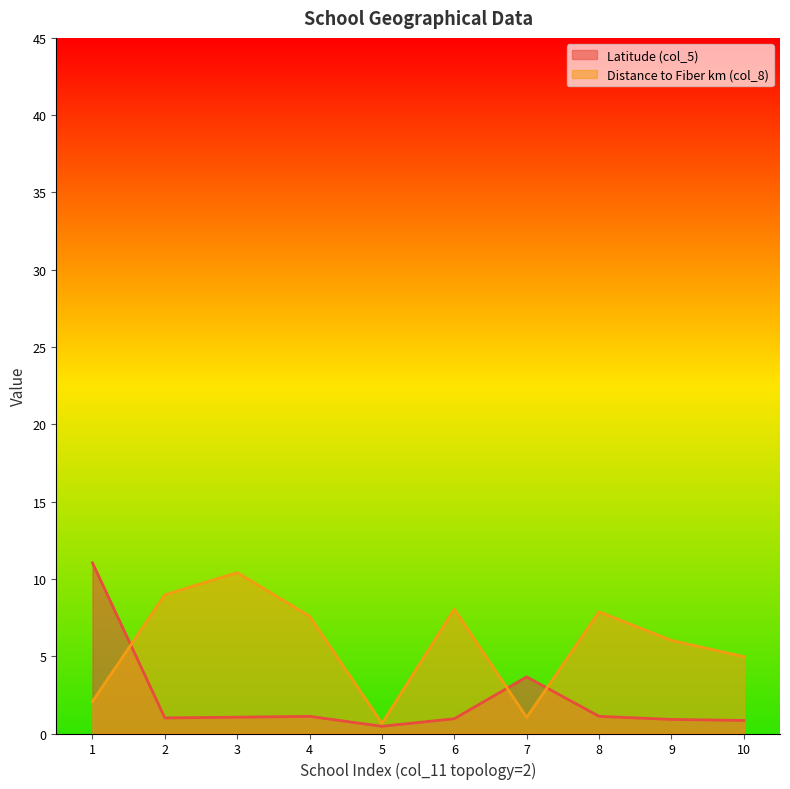

What is the difference between the Distance to Fiber (col_8) values at 9 and 2?

2.9